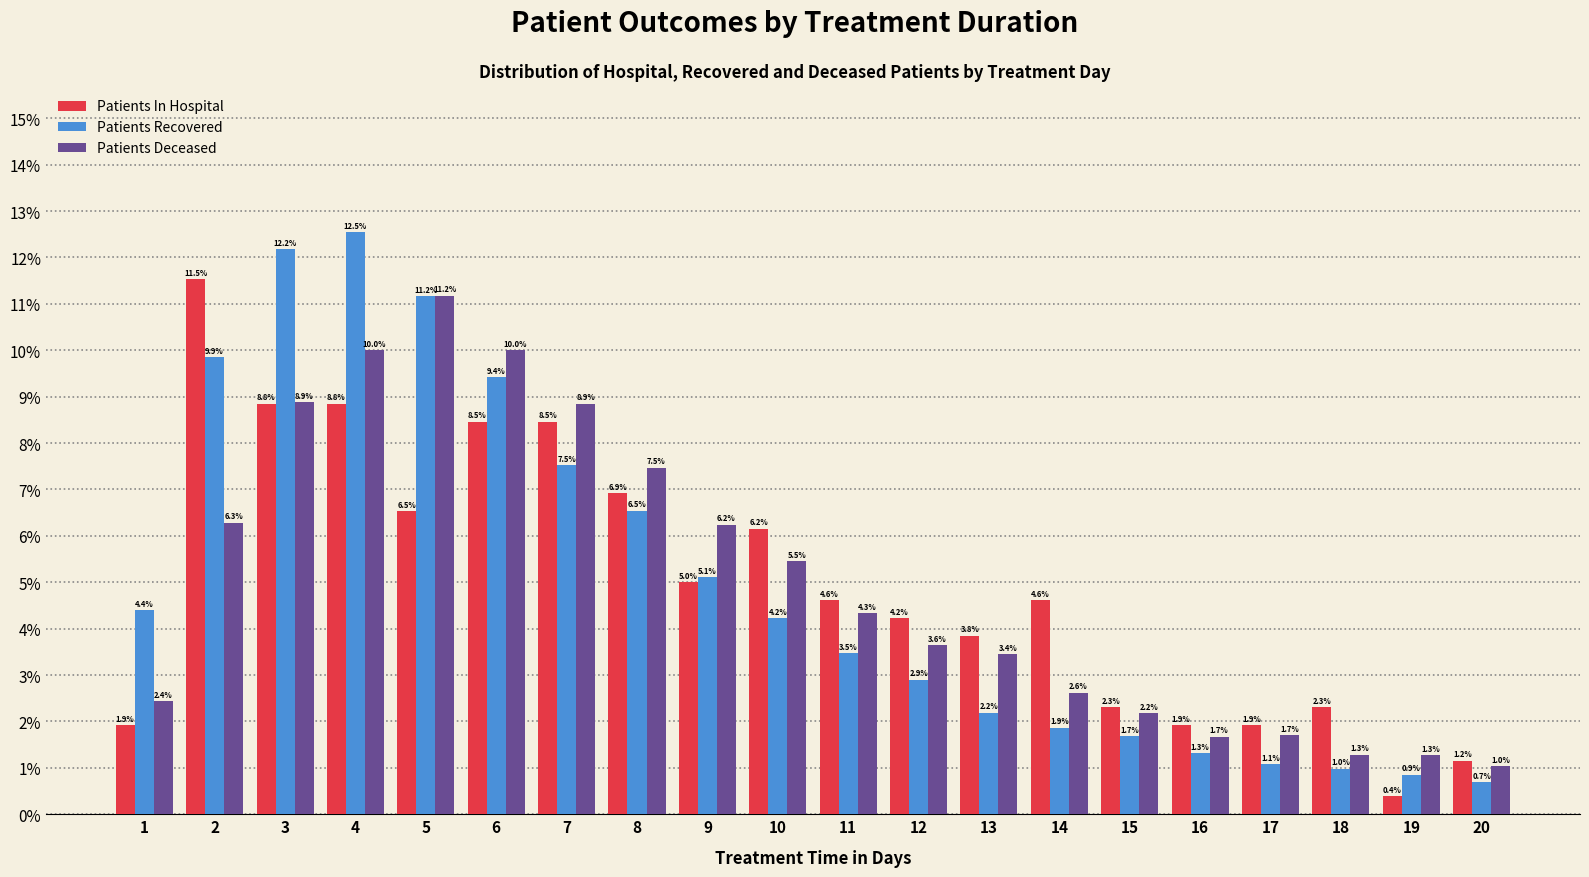

Which series has the widest spread of values?

Patients Recovered